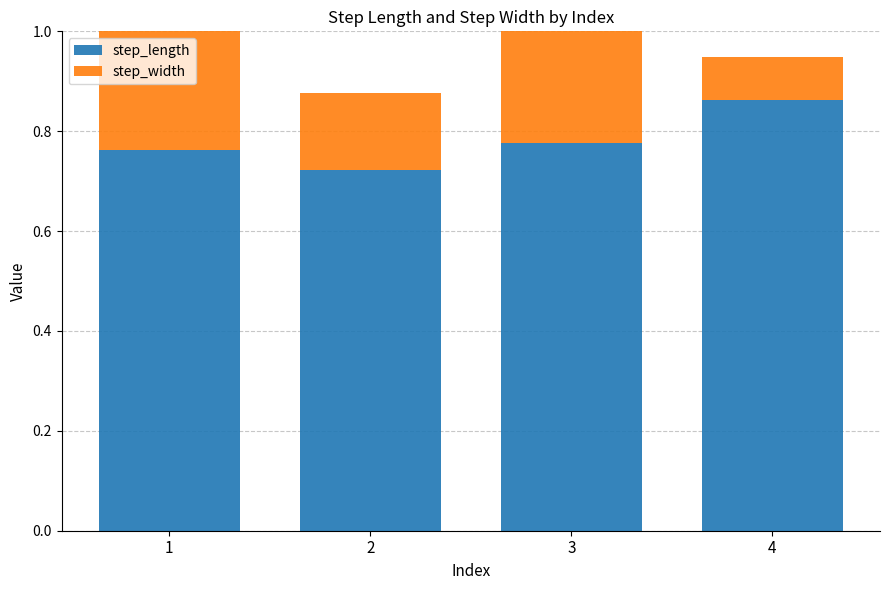

How many data points does each series have?

4